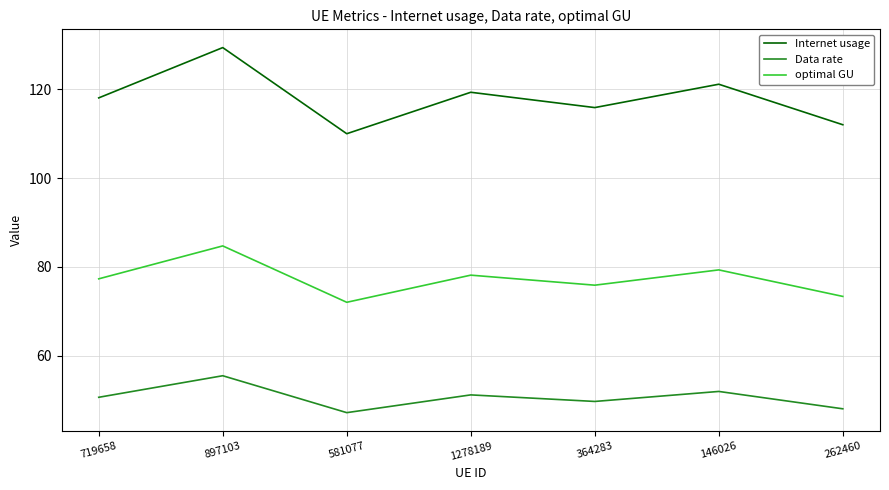

What is the difference between the second highest and minimum values in the optimal GU series?

7.3